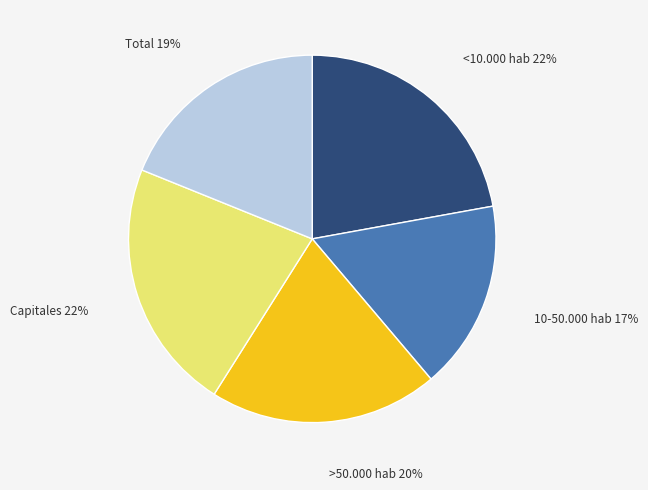

Is it true that Total is 19% of the pie?

True